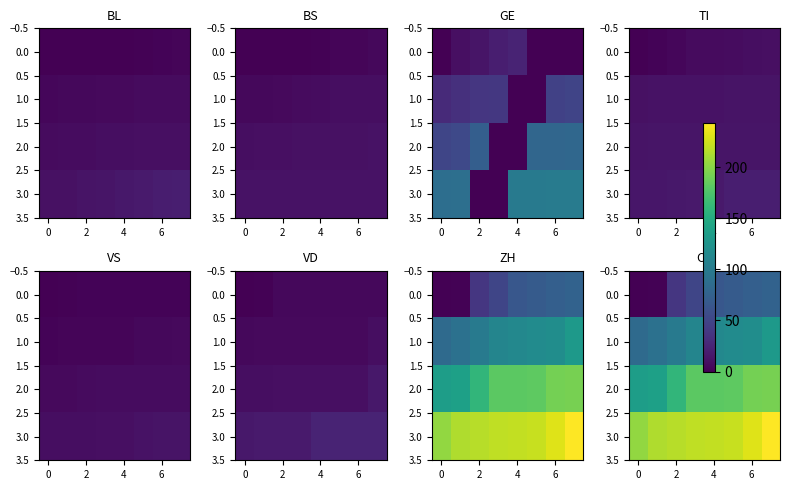

What is the sum of all 1.0 values?

866